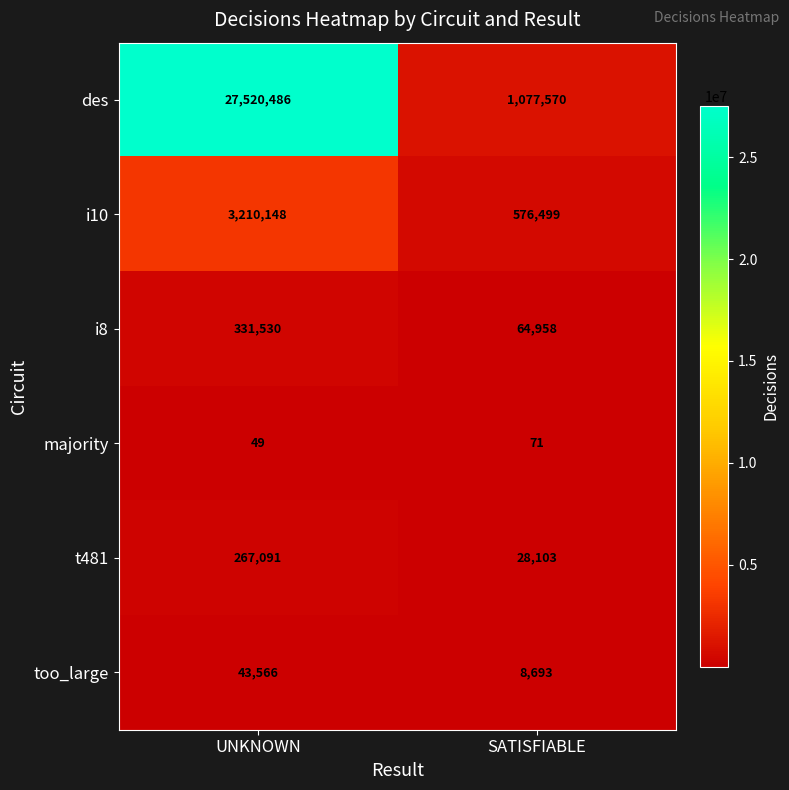

What is the sum of all i8 values?

396488